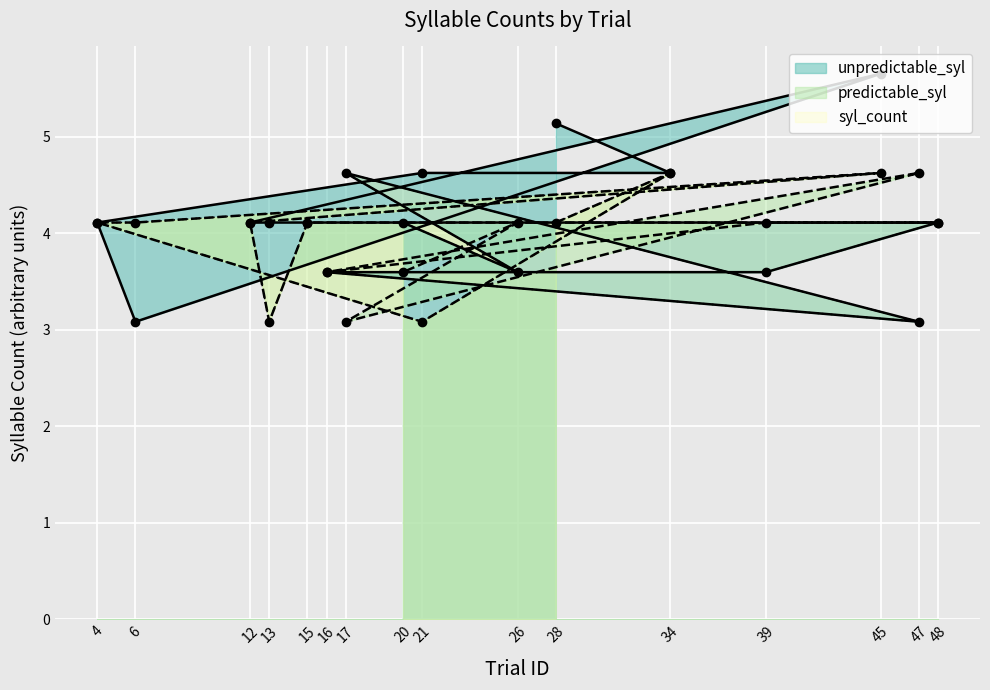

Read the unpredictable_syl value at 26.

3.6